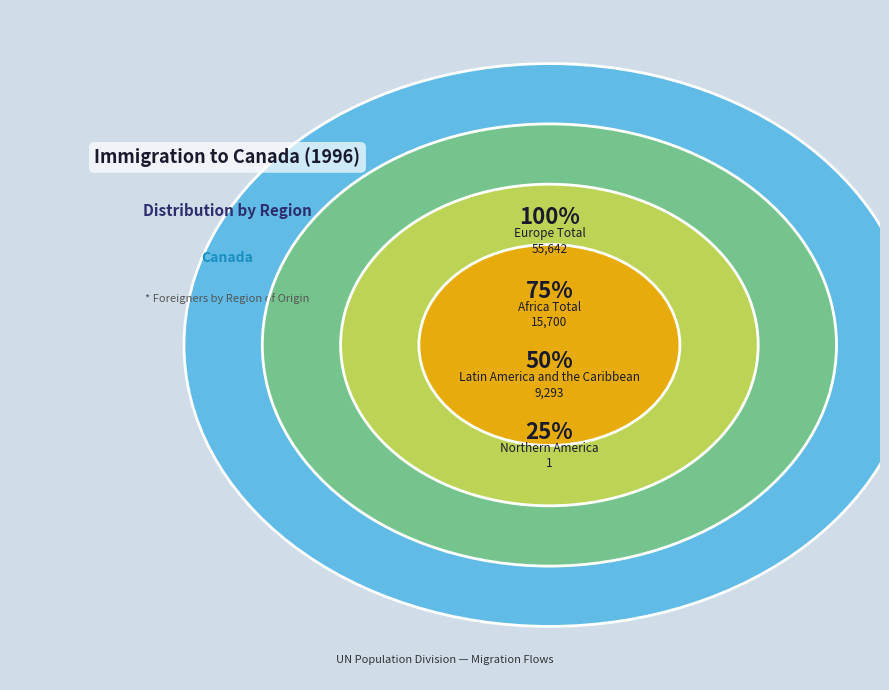

Which has a higher value, Latin America and the Caribbean or Northern America?

Latin America and the Caribbean